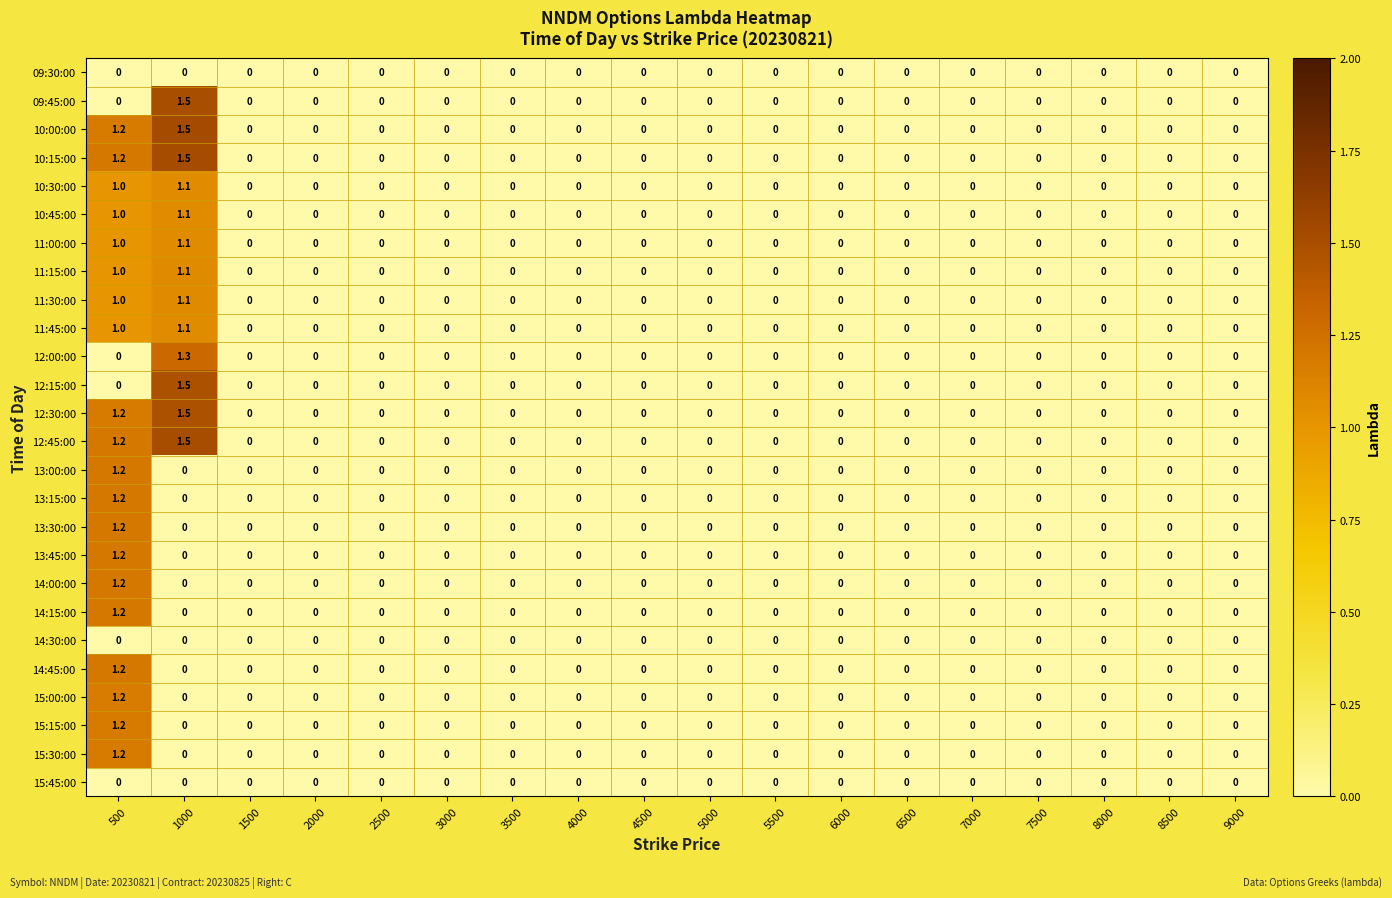

Is it true that 14:45:00 equals 1.2 at 500?

True